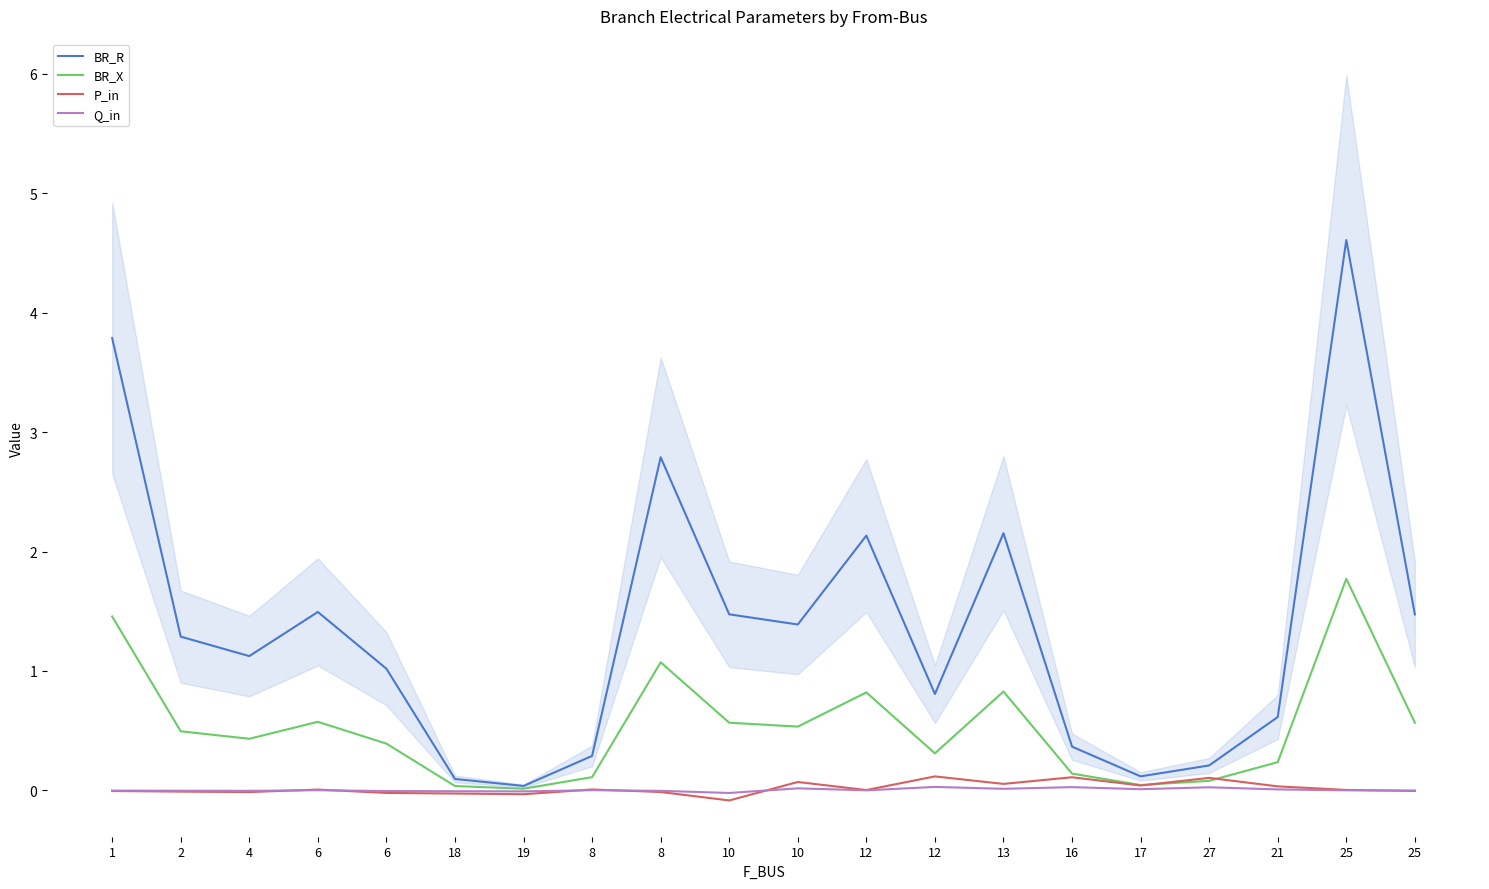

What is the label of the 15th point from the right?

18